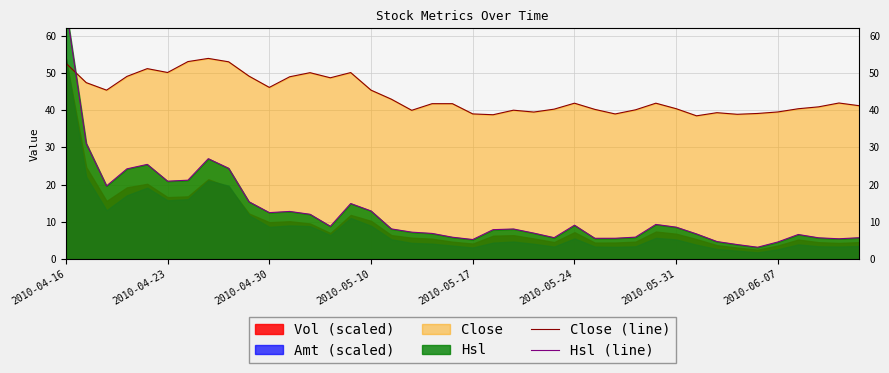

True or false: Close (line) has a value of 50.1 at 12.

True